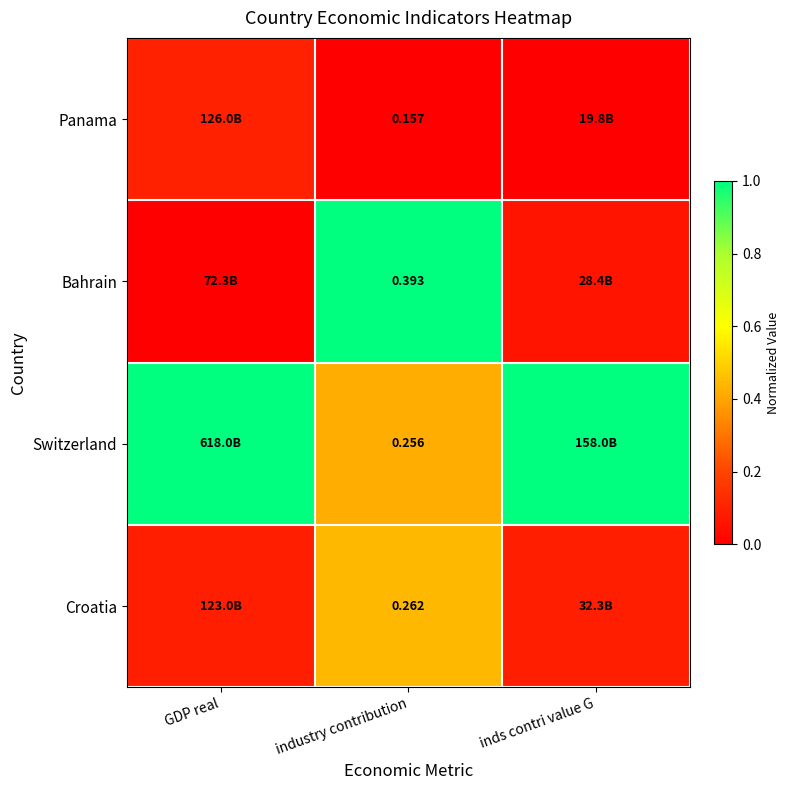

At industry contribution, list the series in order from smallest to largest.

Panama, Switzerland, Croatia, Bahrain